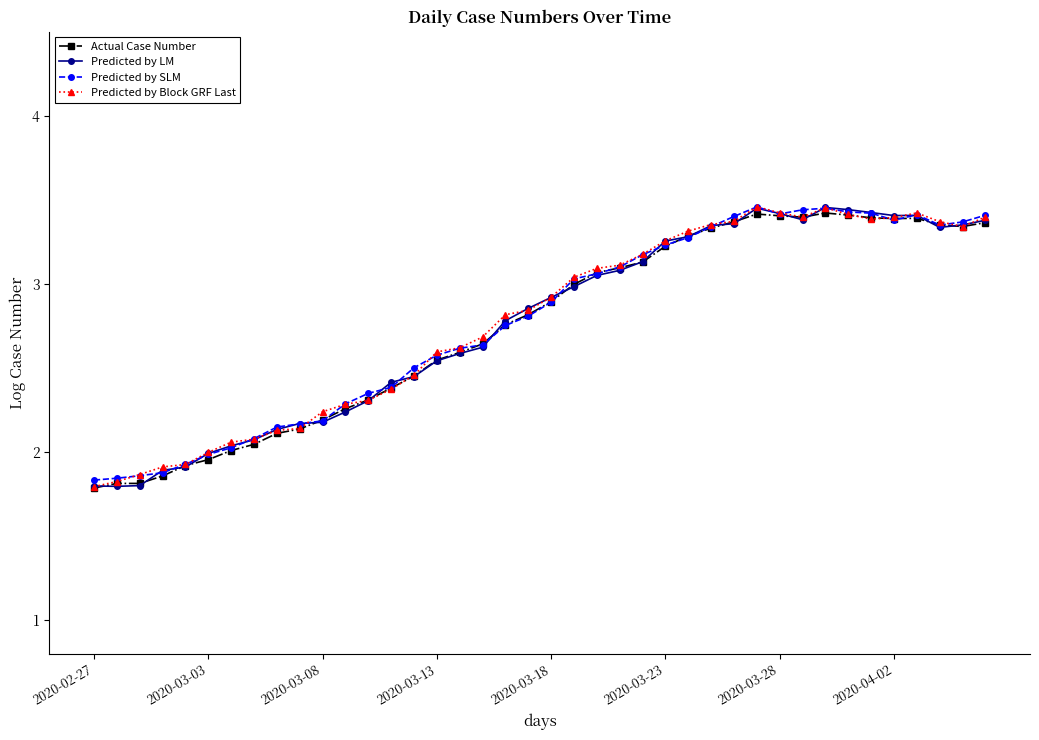

What is the difference between the second highest and minimum values in the Actual Case Number series?

1.6